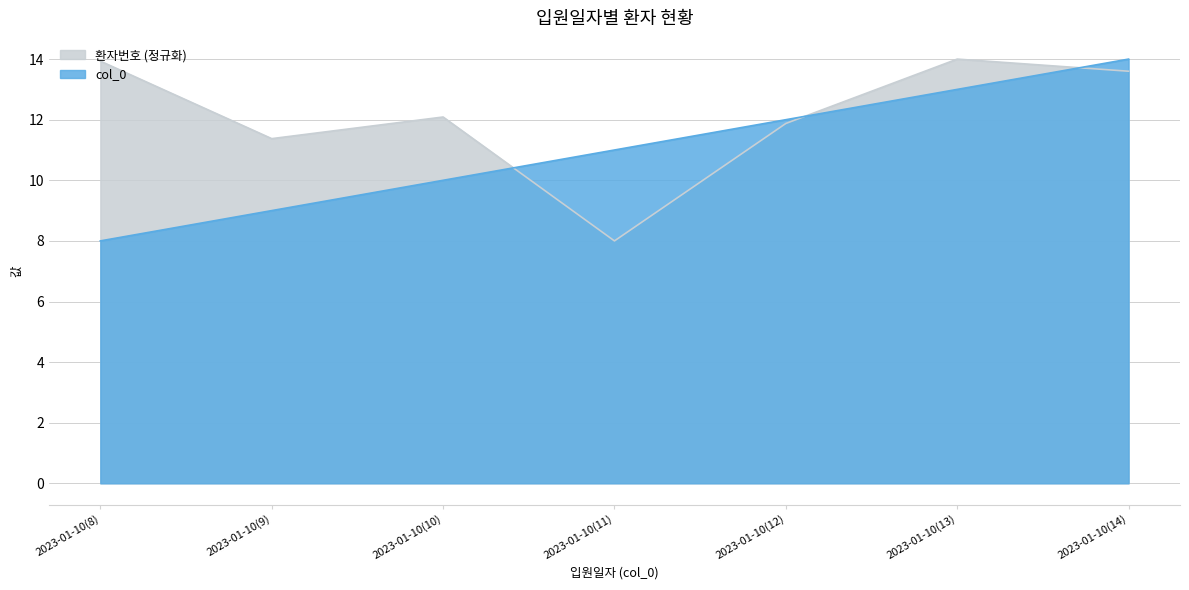

At how many categories does at least one series exceed 8?

7